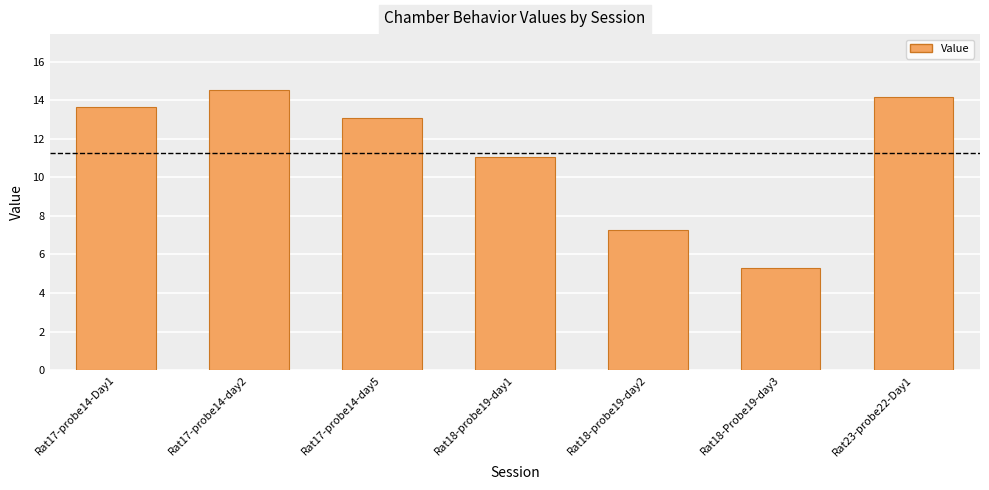

What is the approximate value at Rat17-probe14-day5?

13.1